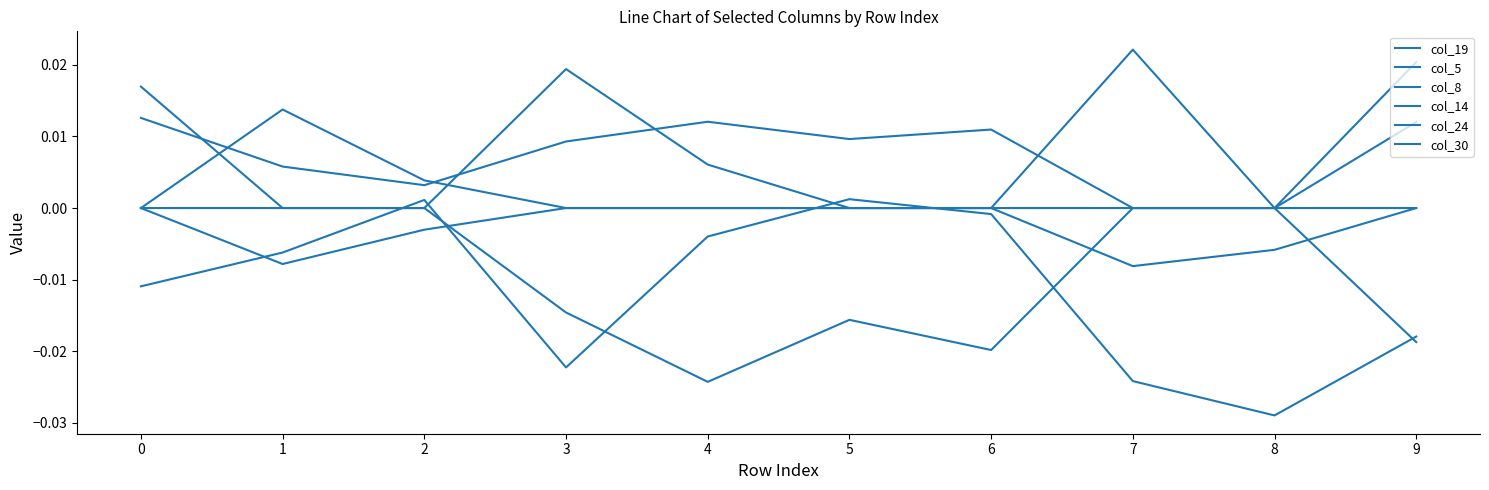

Count the col_8 values in the range 0 to 1.

10